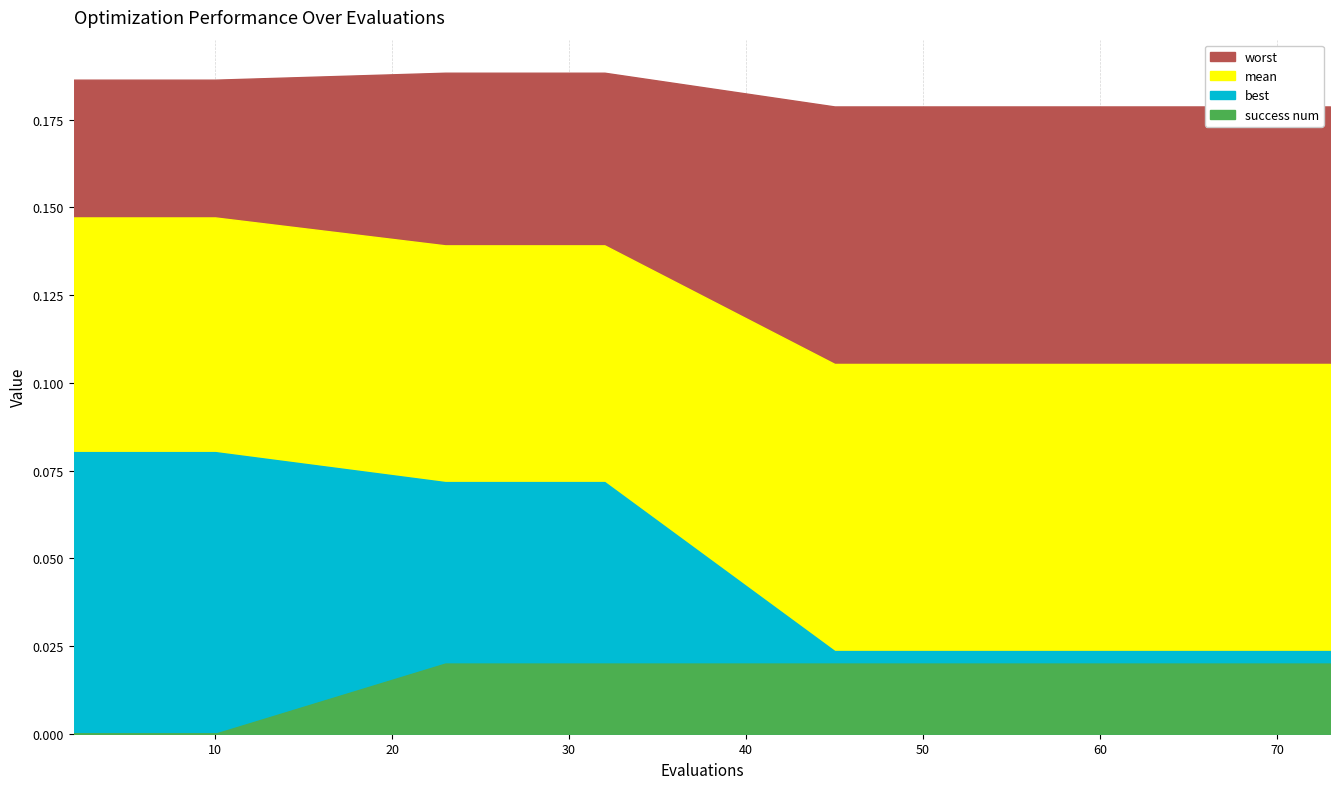

True or false: worst has a value of 0.1 at 10.

False